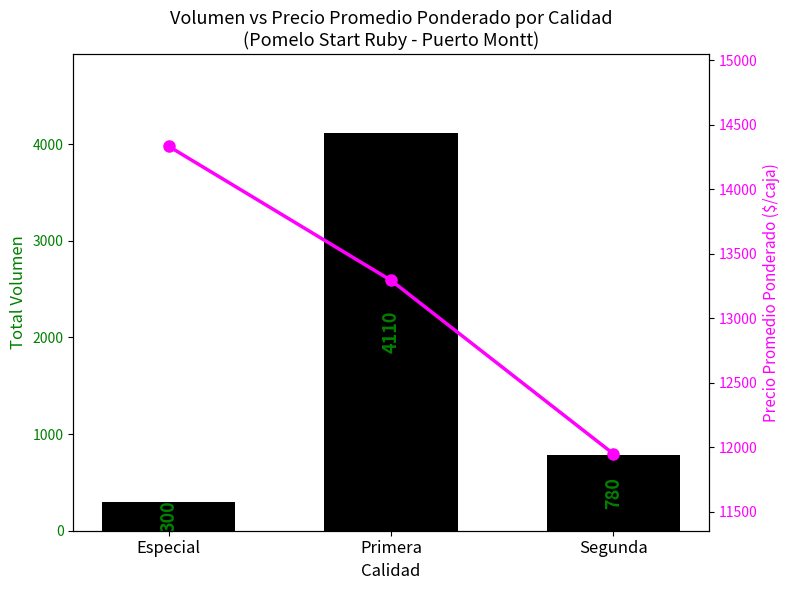

What is the label of the 3rd bar from the left?

Segunda